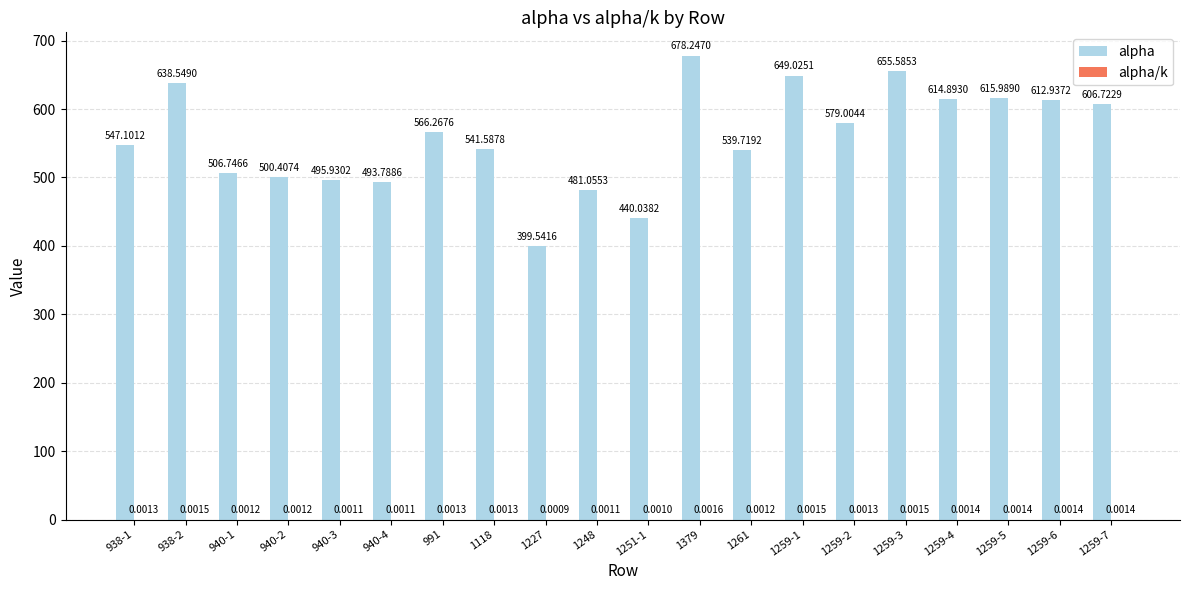

What is the sum of the alpha values at 940-3 and 1259-1?

1145.0